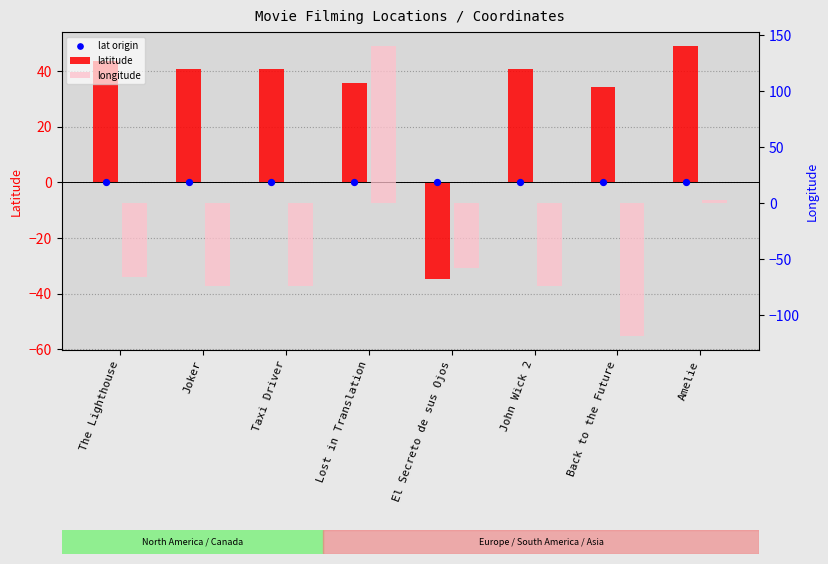

Is the value of longitude at John Wick 2 greater than the value of latitude at Amelie?

No